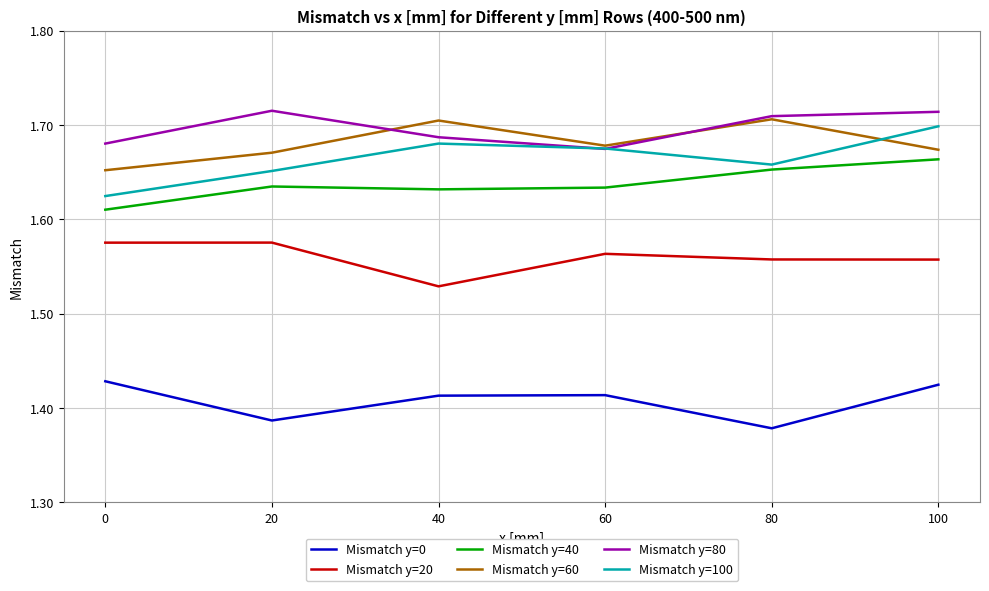

How many lines are shown in the chart?

6